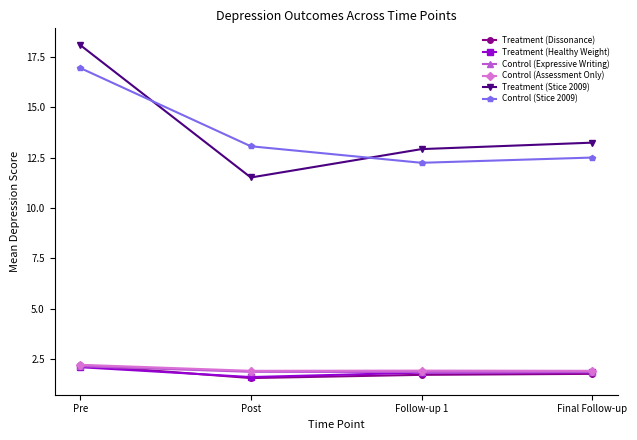

The Control (Expressive Writing) series shows 0.4 at Follow-up 1. True or false?

False